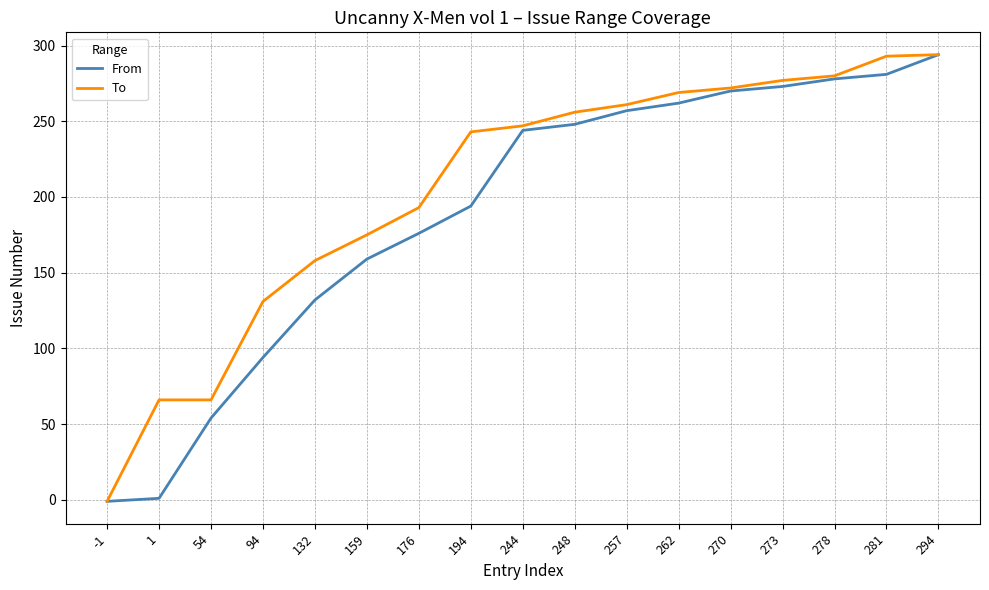

Is the value of From at 159 greater than the value of To at 257?

No